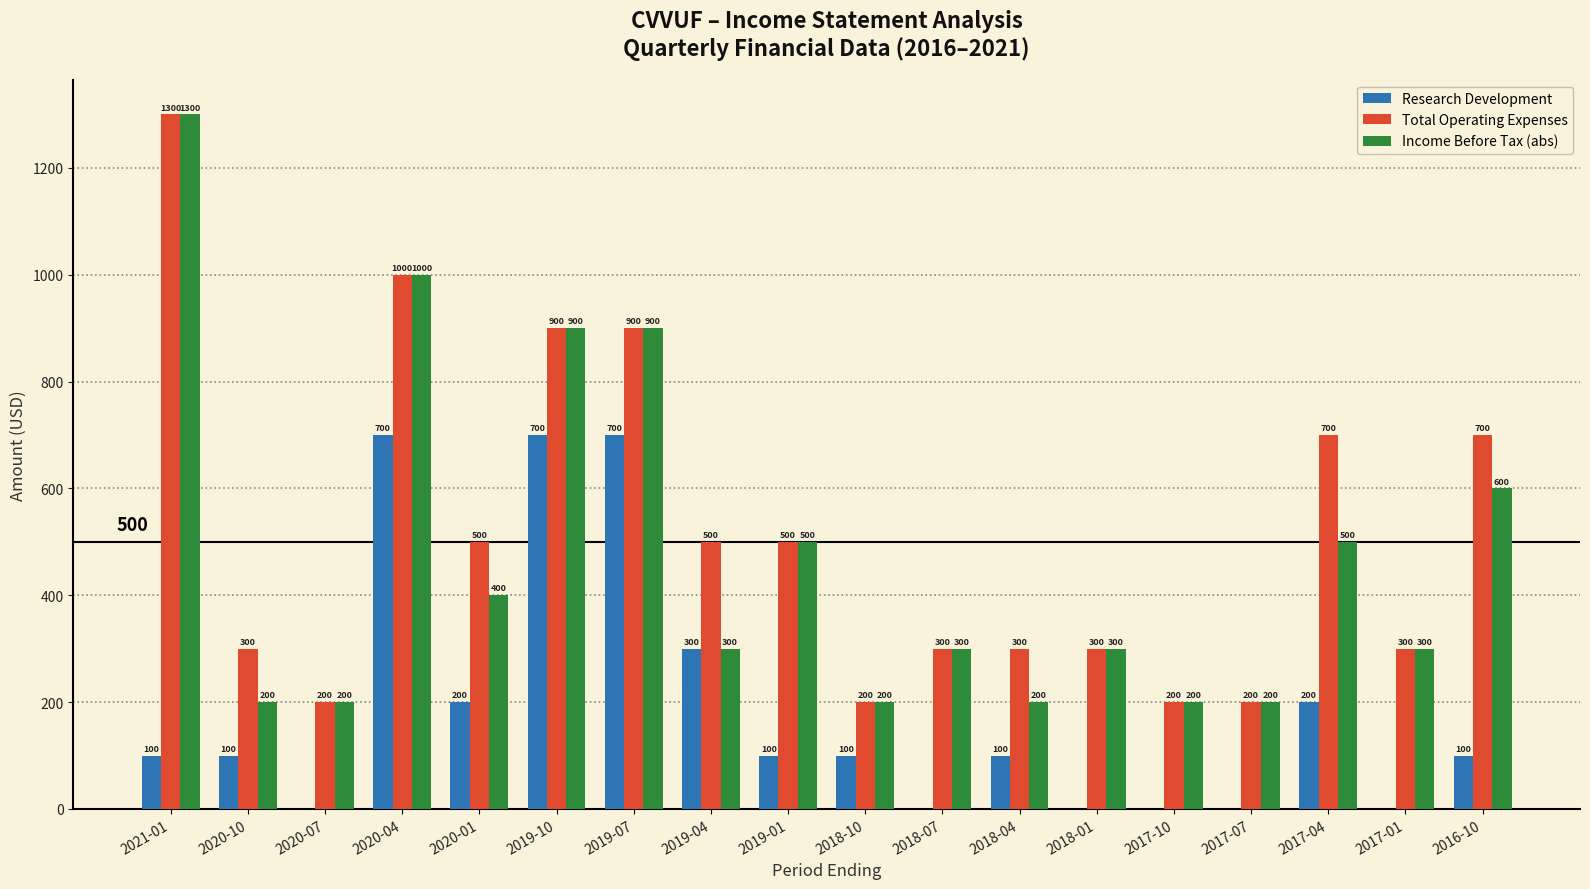

Is the value of Total Operating Expenses at 2021-01 greater than the value of Income Before Tax (abs) at 2017-01?

Yes